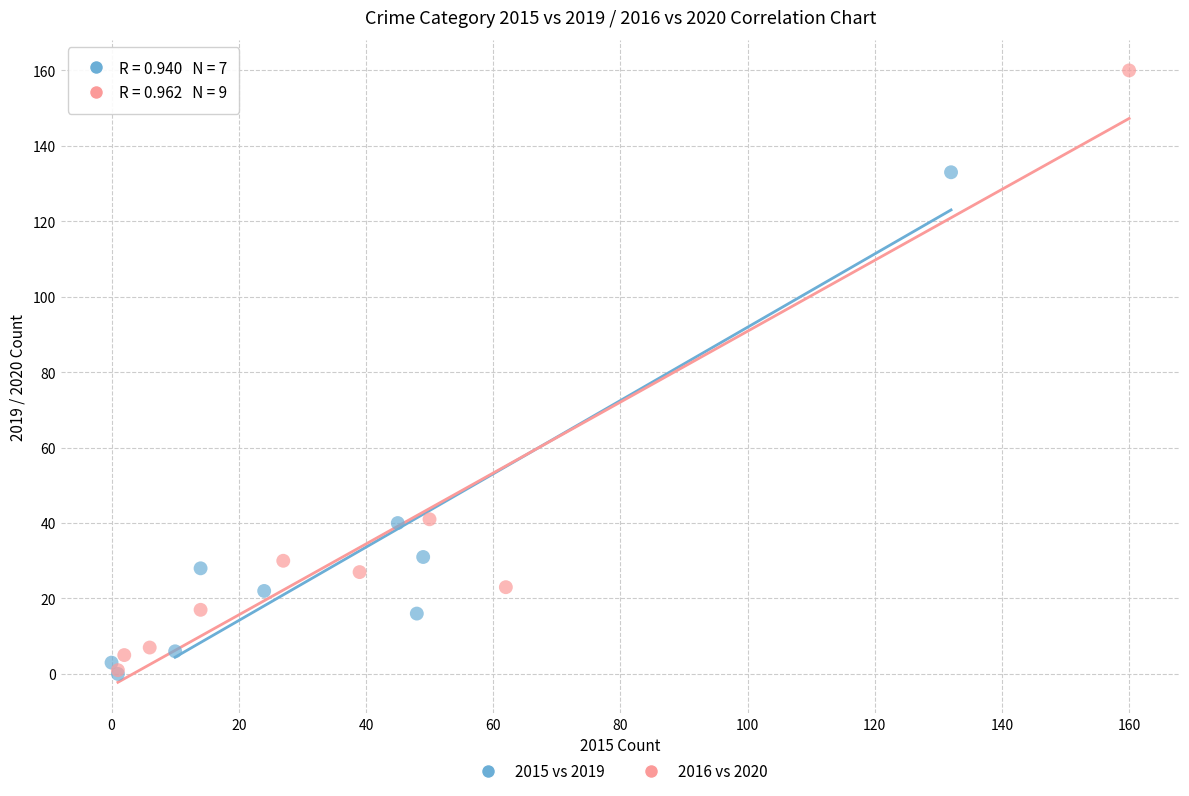

Which series has the largest Y range (max minus min)?

2016 vs 2020